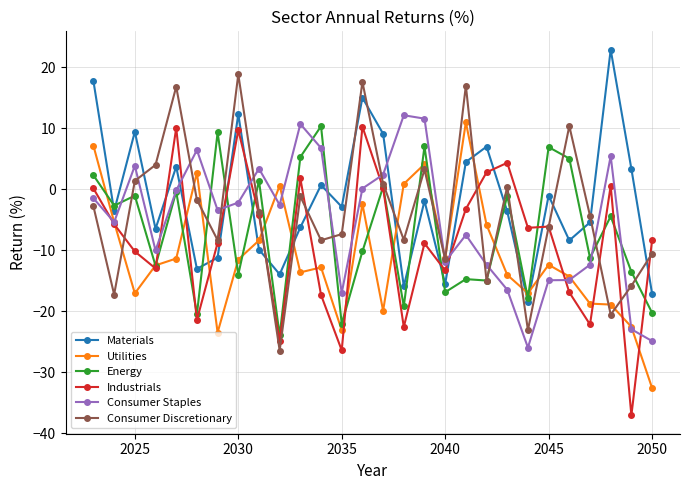

Which series has the largest range (max minus min)?

Industrials